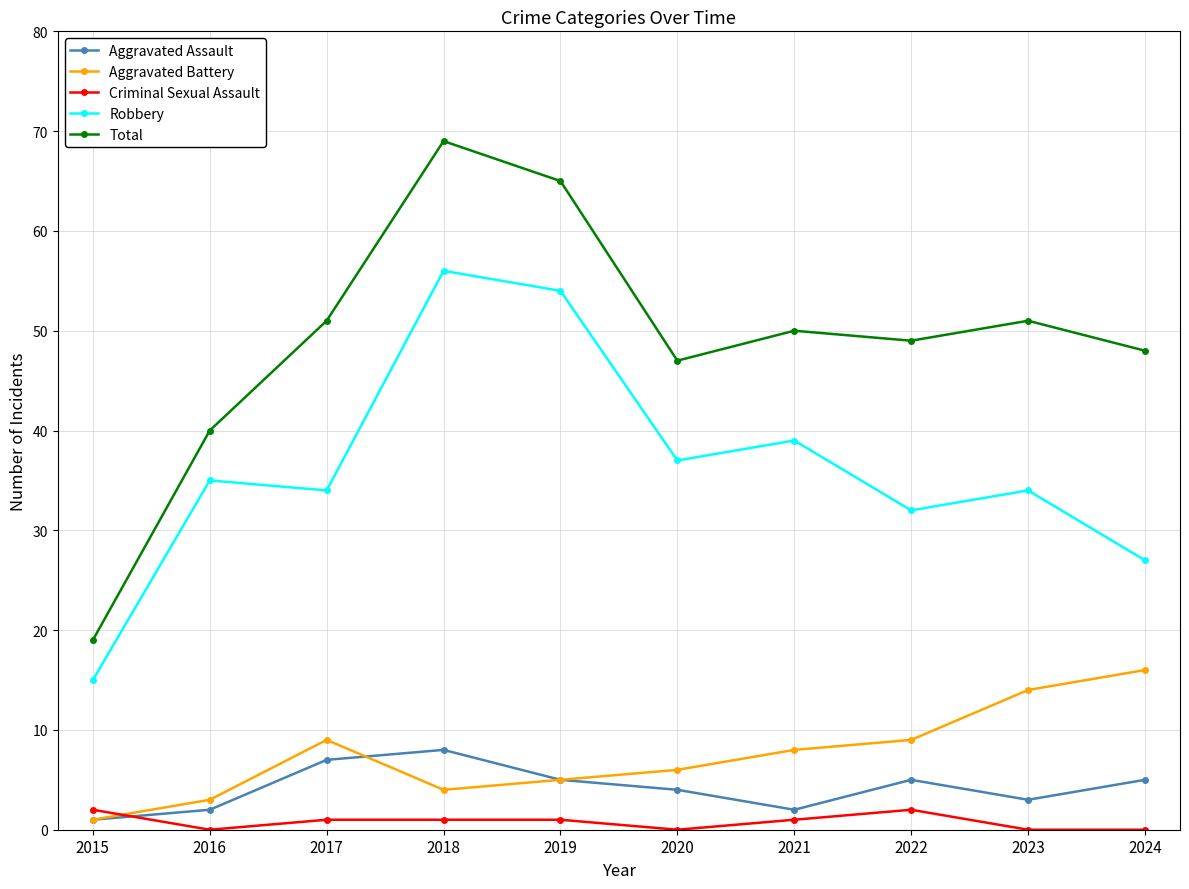

How many interior local valleys does the Robbery series have?

3